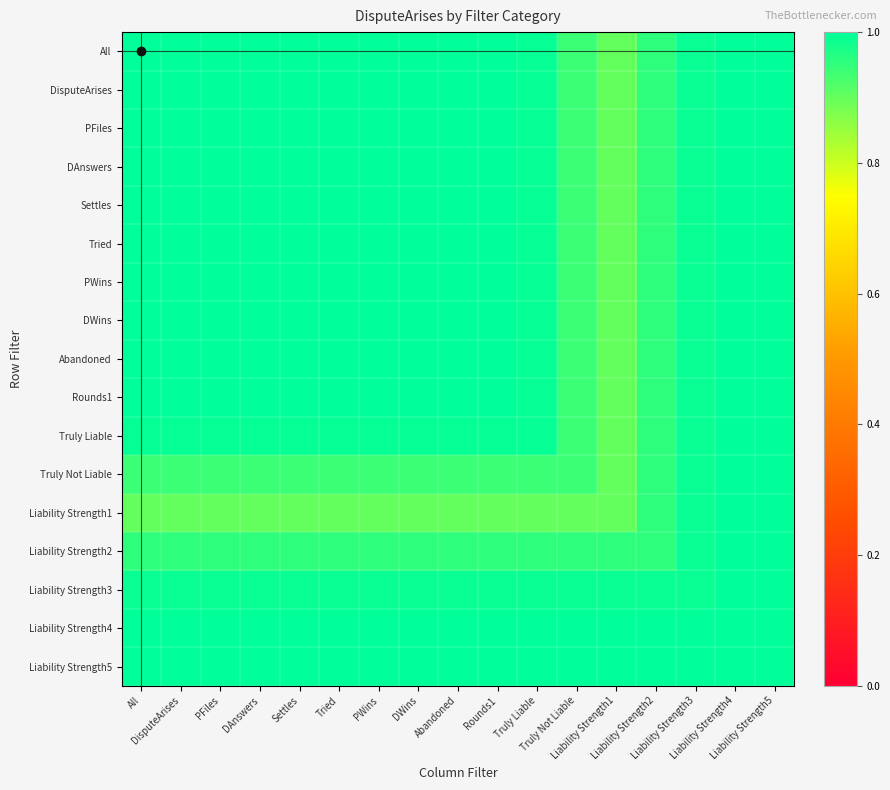

Which category has the highest value across all series?

All